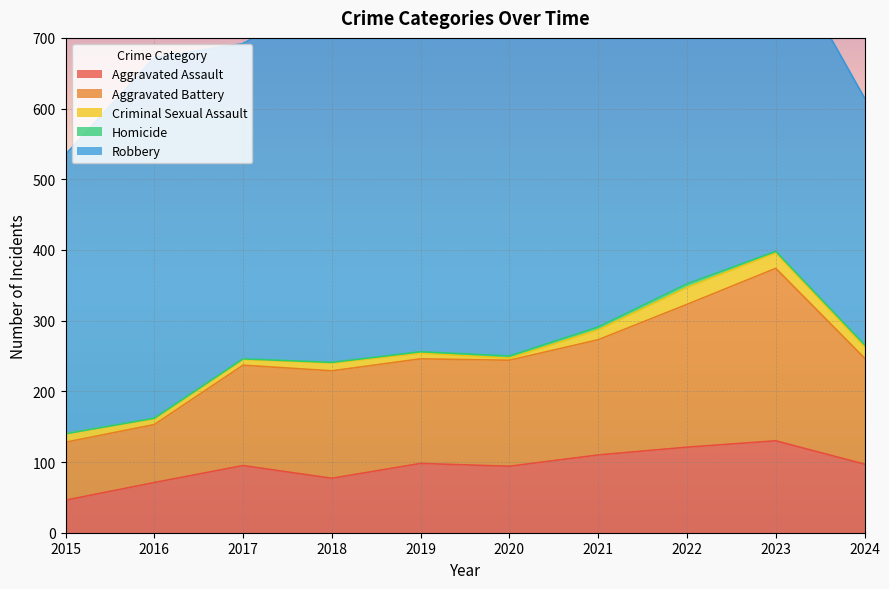

What is the lowest value of the Aggravated Assault series?

46